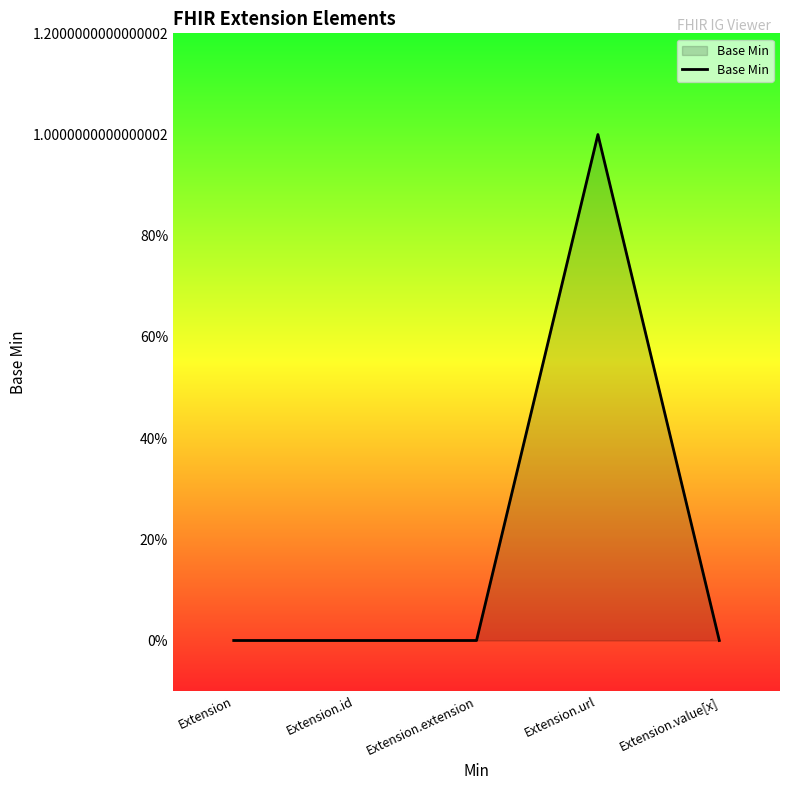

Is this an area chart (filled region under the line)?

Yes